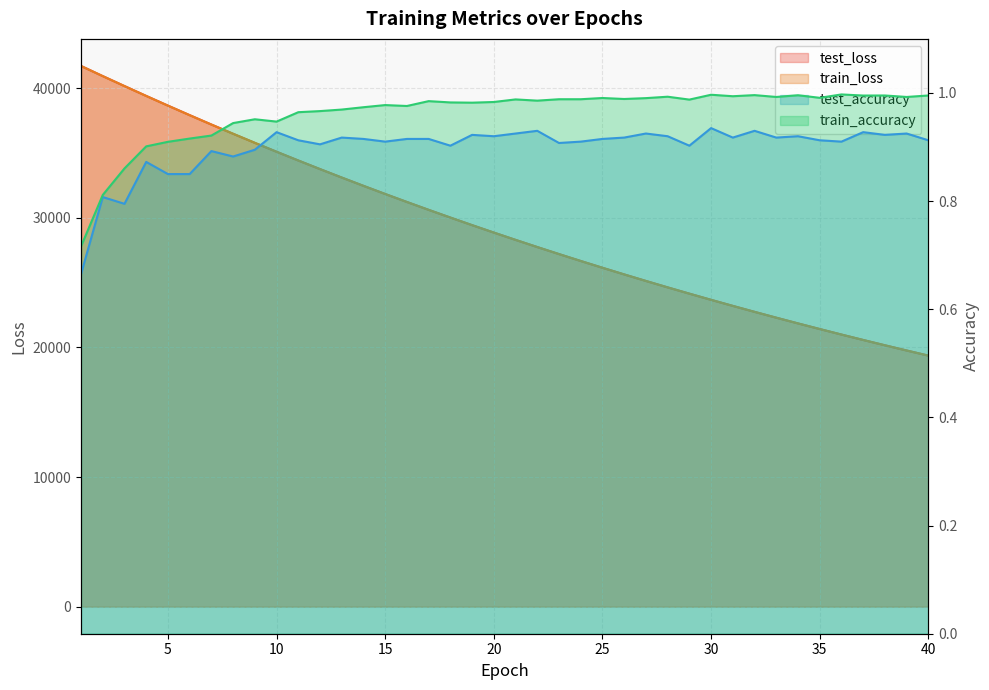

Is the value of train_accuracy at 7 greater than the value of test_accuracy at 23?

Yes